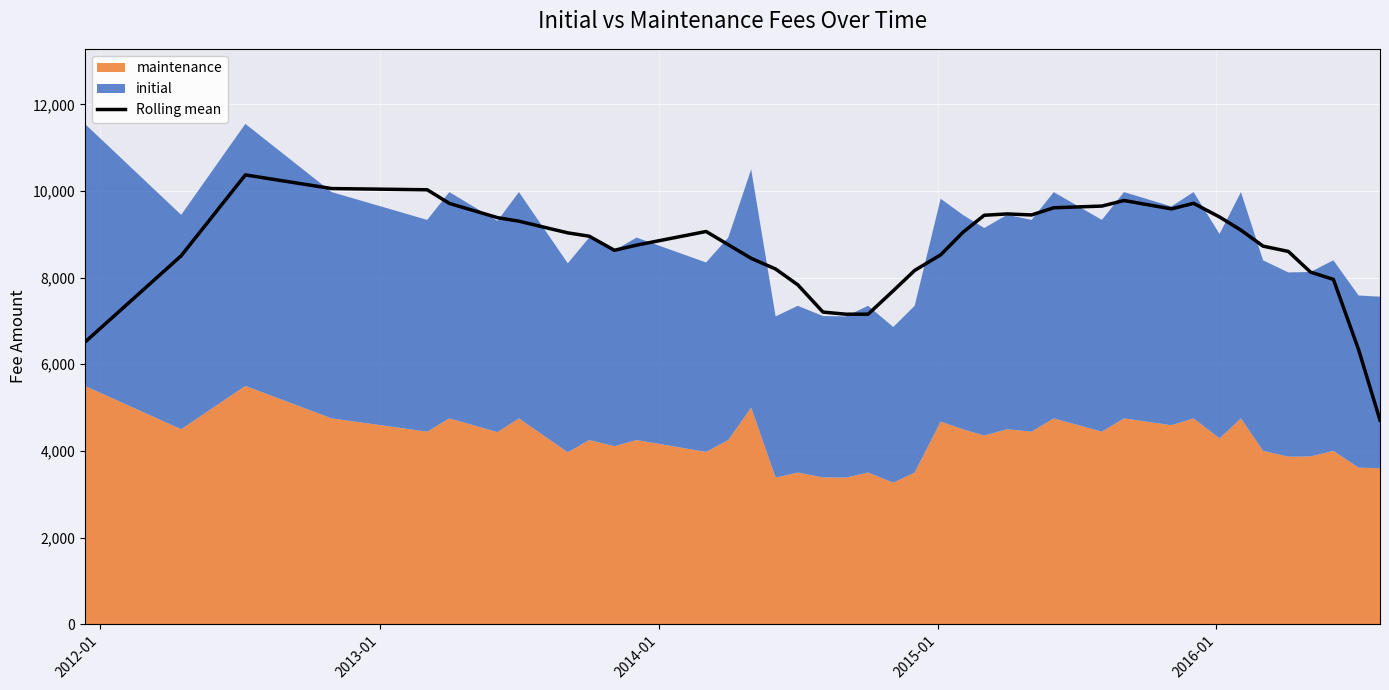

Reading left to right, transcribe all the data shown in this chart.

6510.0	8505.0	10371.6	10056.6	10028.6	9713.6	9384.8	9303.2	9033.6	8956.6	8631.6	8750.4	9065.4	8761.0	8446.0	8198.6	7834.6	7204.6	7155.8	7155.8	7697.6	8166.6	8525.8	9043.6	9440.2	9470.8	9447.4	9613.2	9652.0	9780.4	9587.2	9715.6	9400.6	9096.0	8727.0	8605.2	8127.8	7959.8	6335.6	4709.6